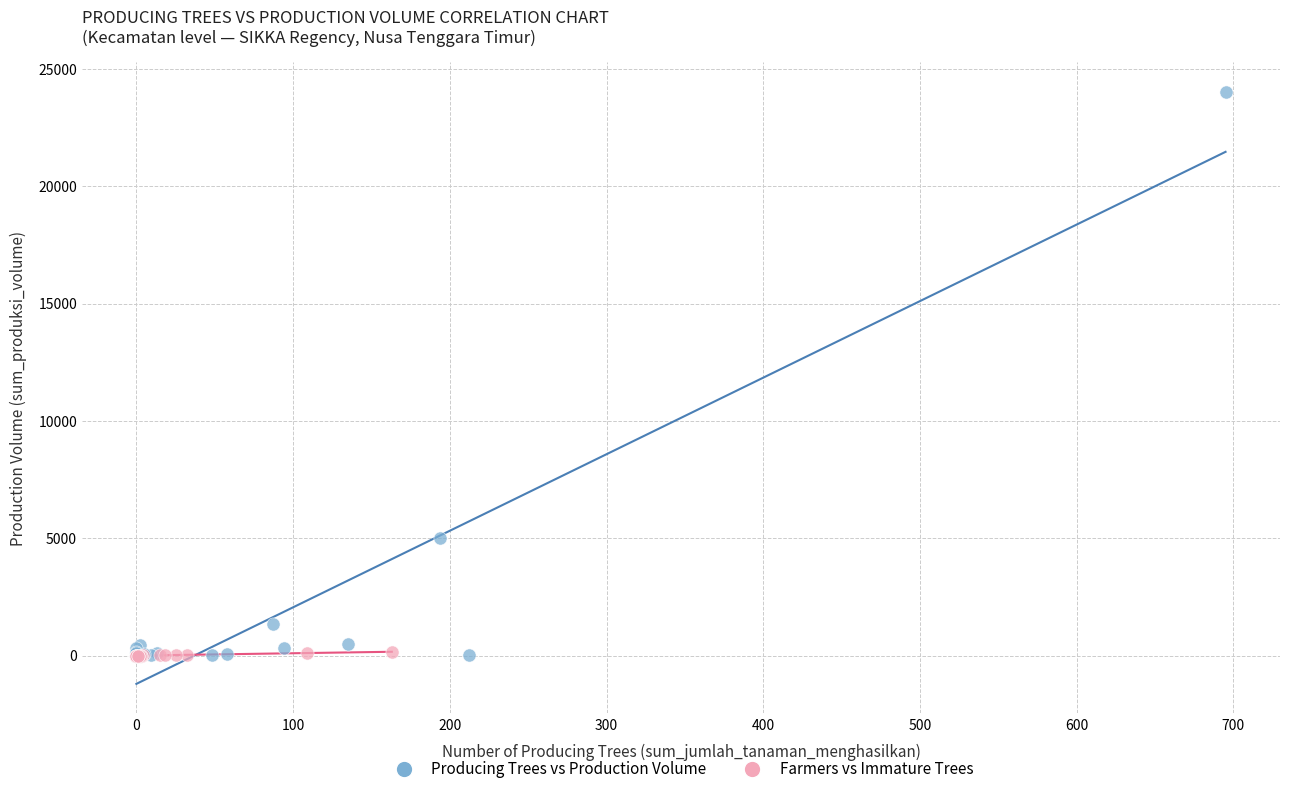

Which series reaches the maximum Y coordinate?

Producing Trees vs Production Volume